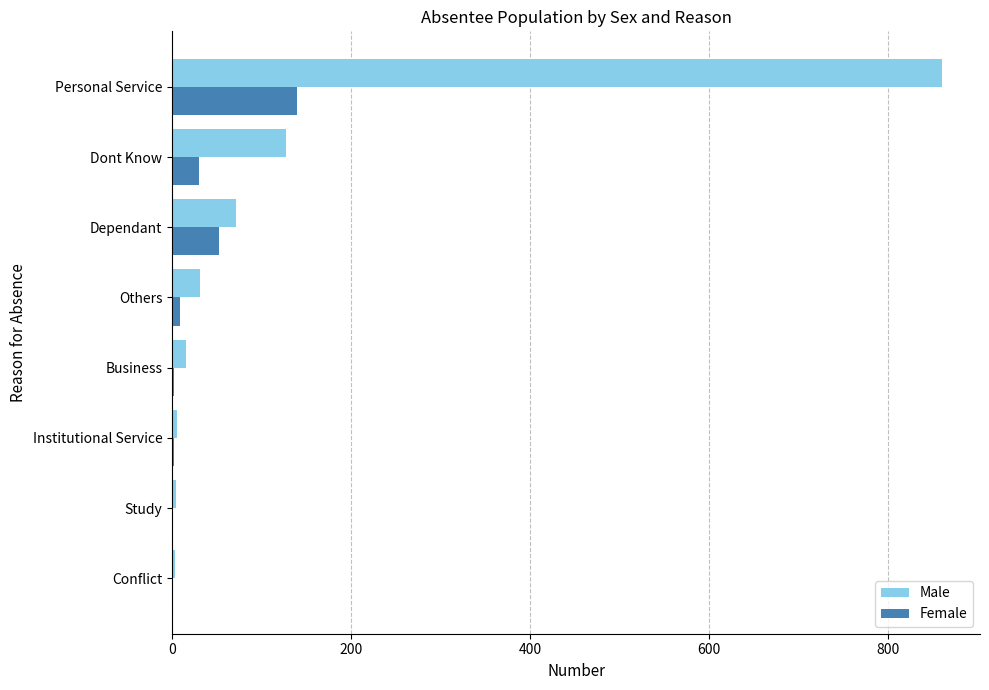

What is the total value across all series at Dependant?

124